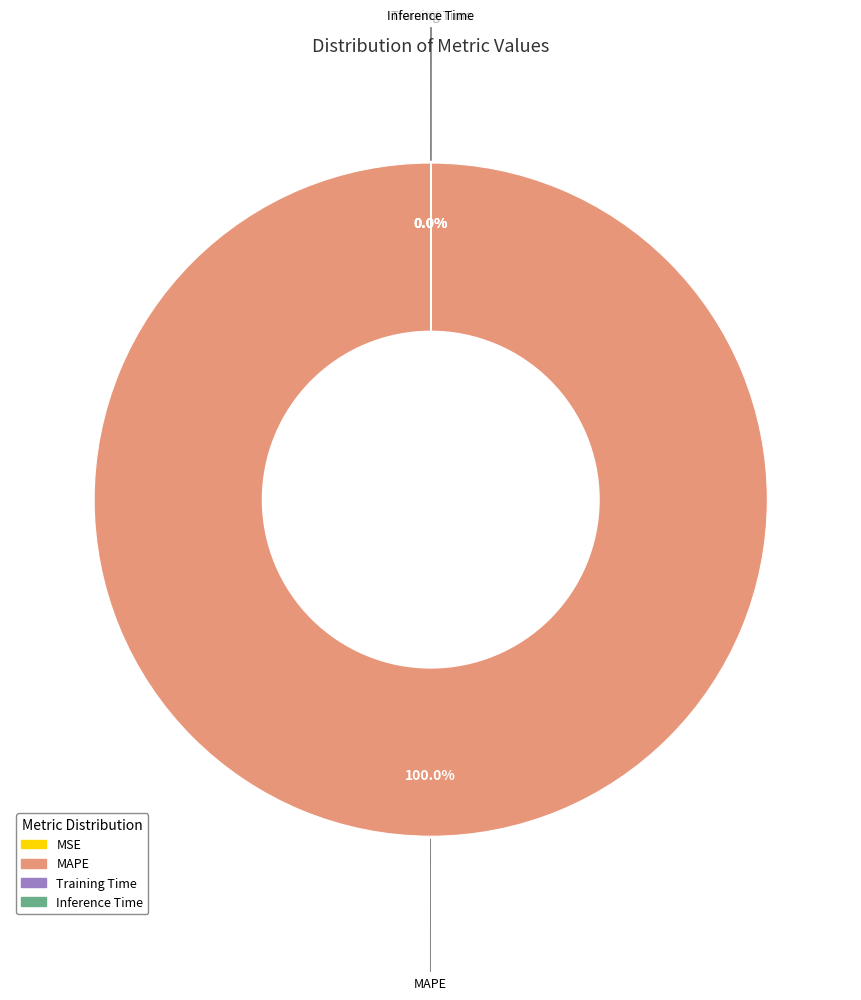

Which slice is the largest?

MAPE